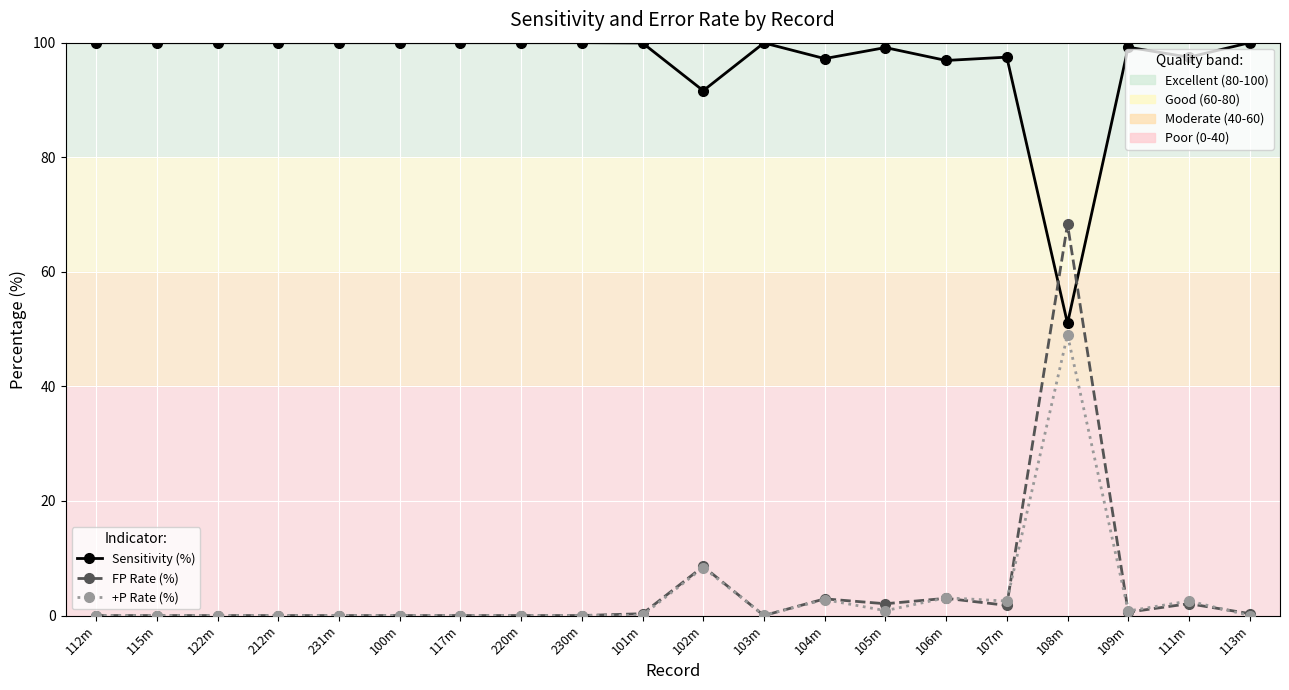

What is the label of the 3rd point from the right?

109m